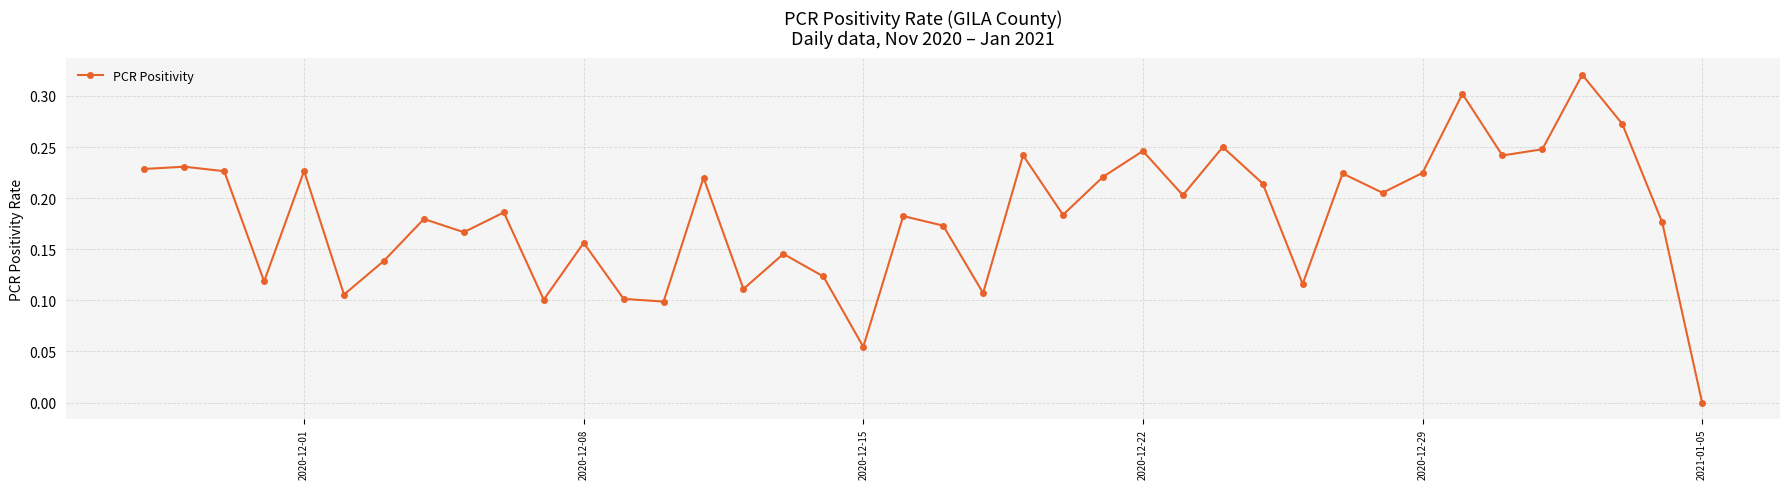

What is the sum of all values?

7.3